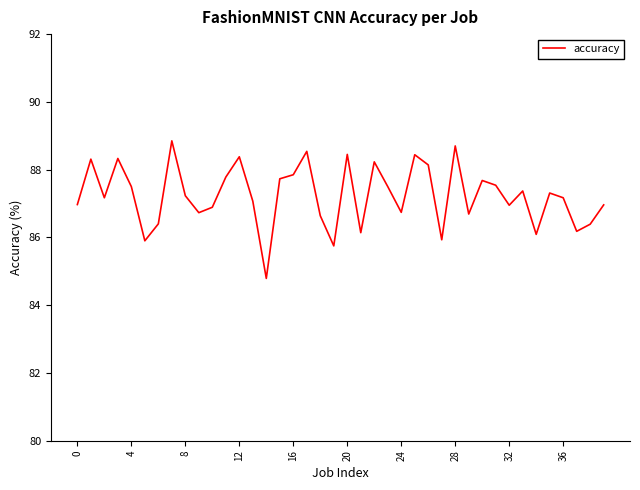

What is the smallest value displayed?

84.8